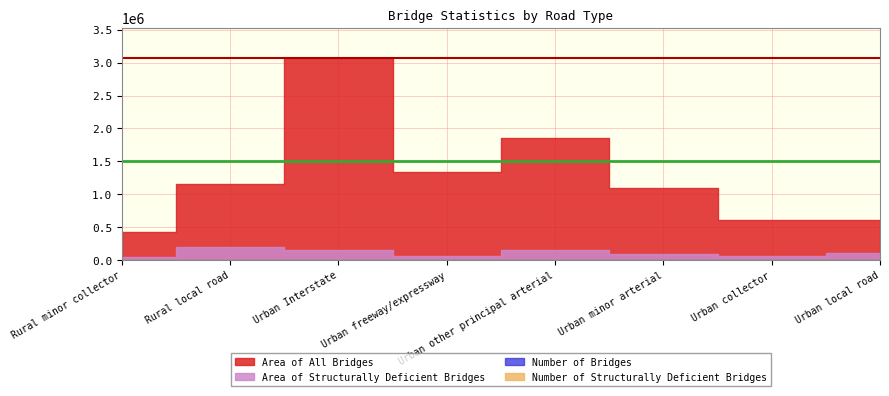

Rank the series at Urban freeway/expressway from highest to lowest value.

Area of All Bridges, Area of Structurally Deficient Bridges, Number of Bridges, Number of Structurally Deficient Bridges